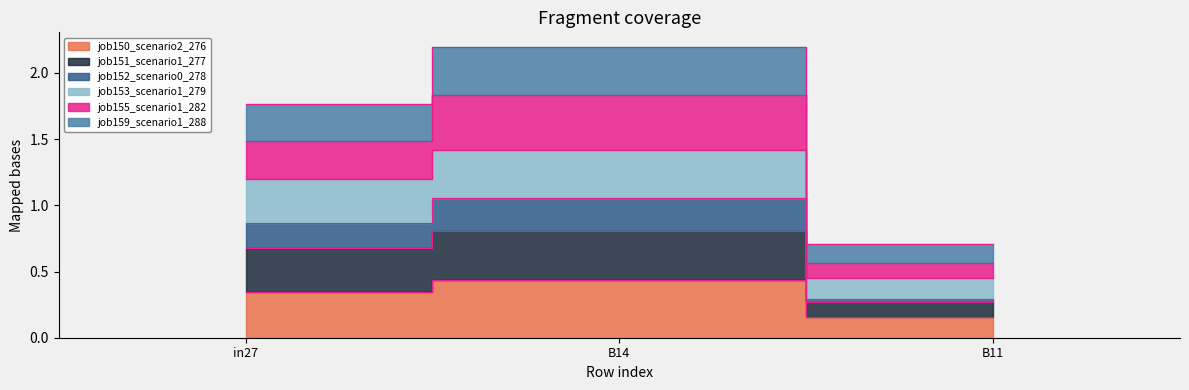

What are all the series names shown in the legend?

job150_scenario2_276, job151_scenario1_277, job152_scenario0_278, job153_scenario1_279, job155_scenario1_282, job159_scenario1_288